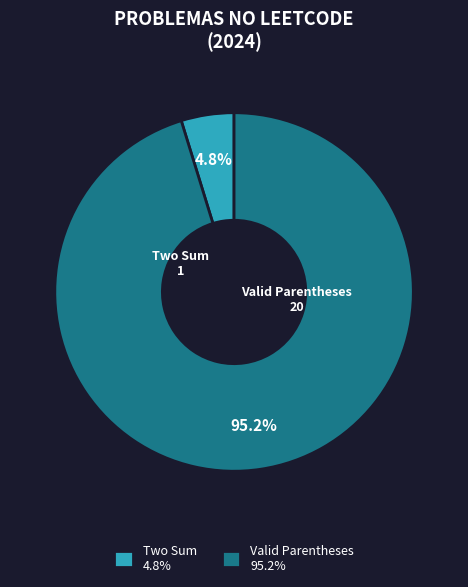

Between Valid Parentheses and Two Sum, which is larger?

Valid Parentheses